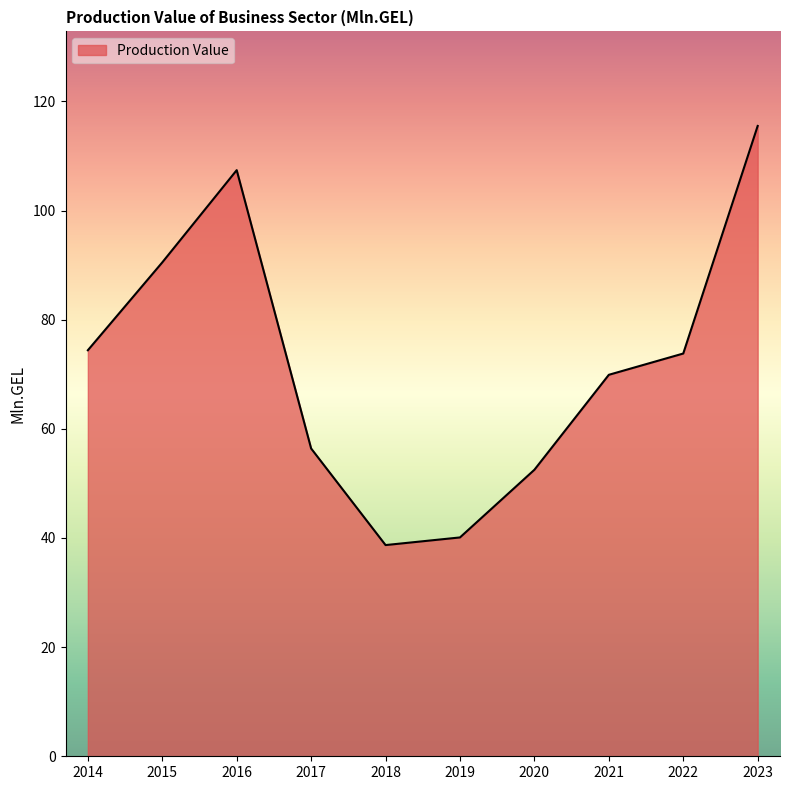

What is the difference between the values at 2020 and 2014?

21.9